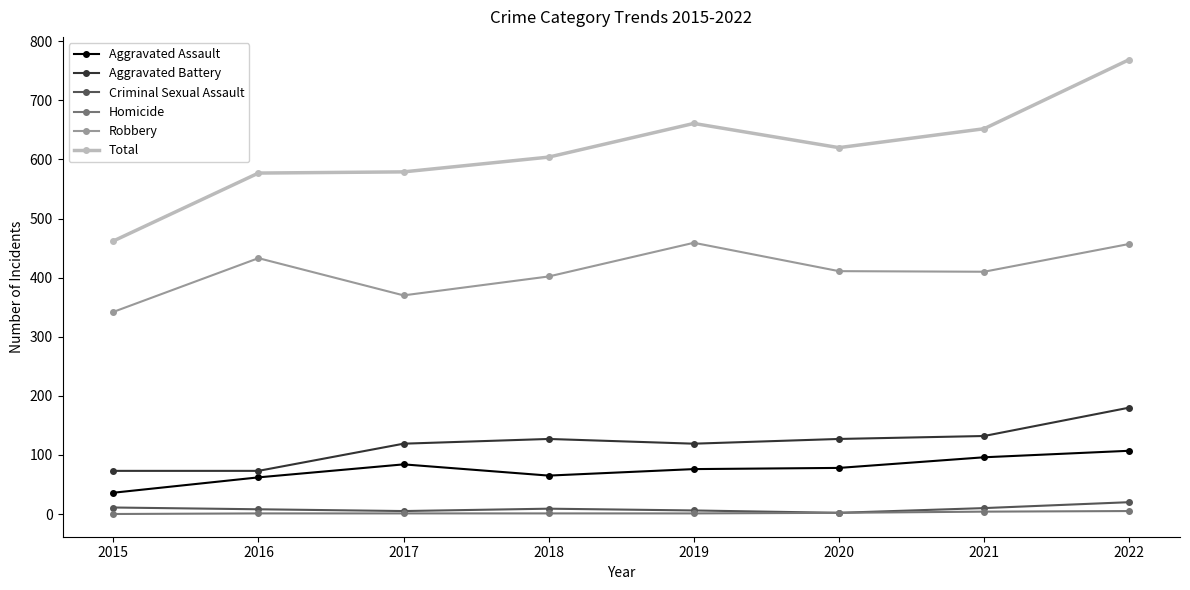

What is the value of the Aggravated Battery point at the 6th from the left?

127